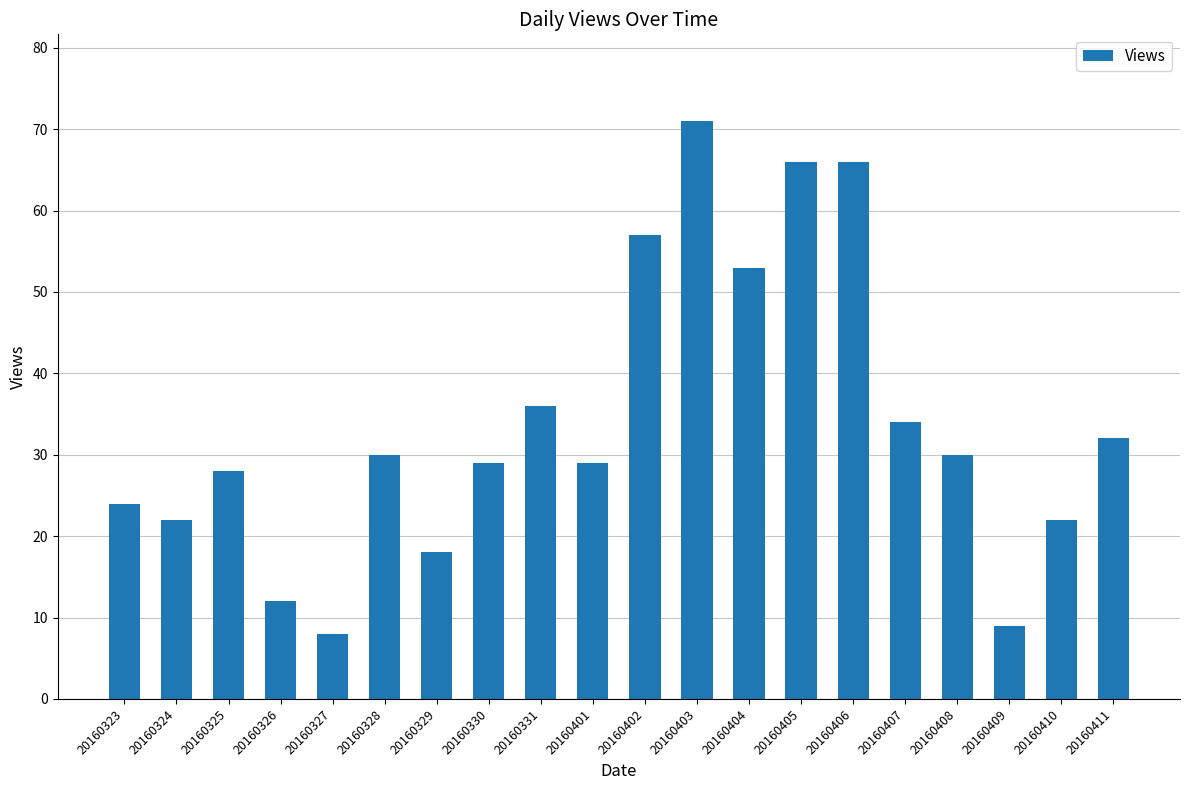

The chart shows a value of 18 at 20160329. True or false?

True